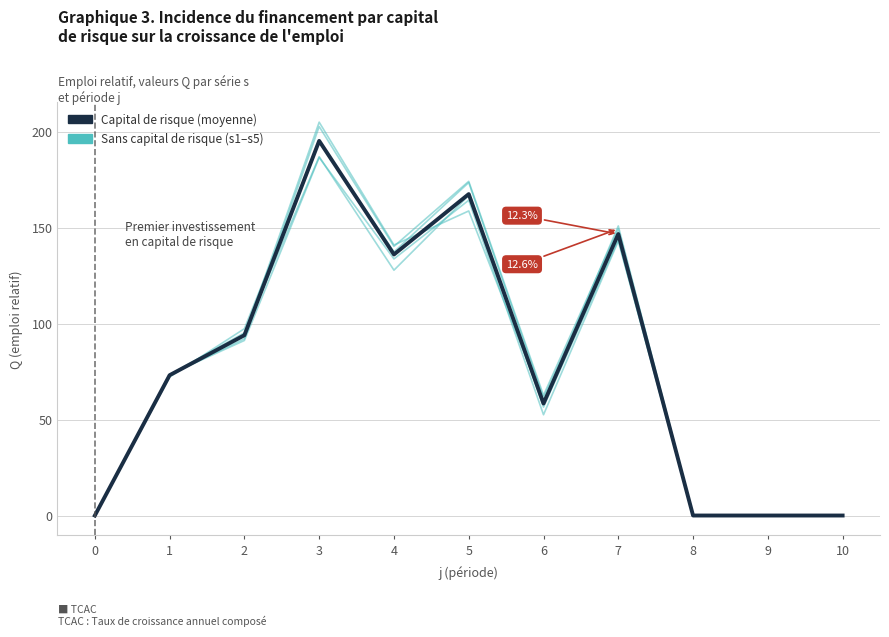

List the series in order of their overall mean, lowest first.

Capital de risque (moyenne), Sans capital de risque